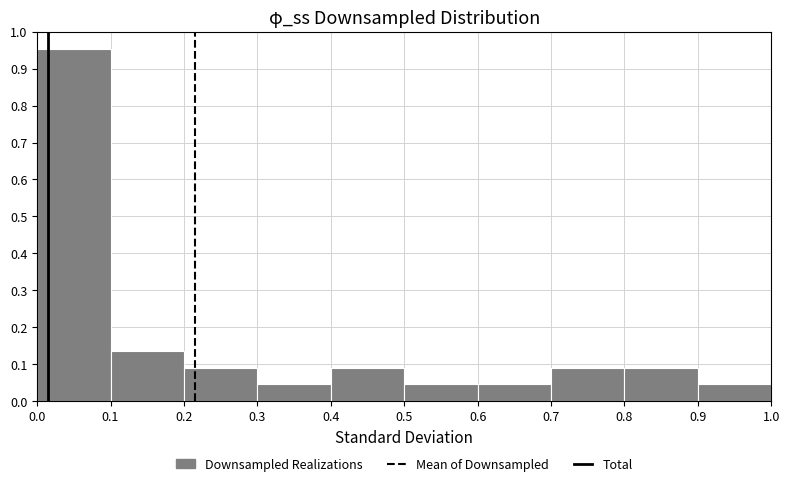

Reading left to right, transcribe this chart: for each bar, give the range it covers on the x-axis and its height. The values are not printed on the chart, so give them approximately, as read against the axis.

0.0 to 0.1: 0.95
0.1 to 0.2: 0.14
0.2 to 0.3: 0.09
0.3 to 0.4: 0.05
0.4 to 0.5: 0.09
0.5 to 0.6: 0.05
0.6 to 0.7: 0.05
0.7 to 0.8: 0.09
0.8 to 0.9: 0.09
0.9 to 1.0: 0.05